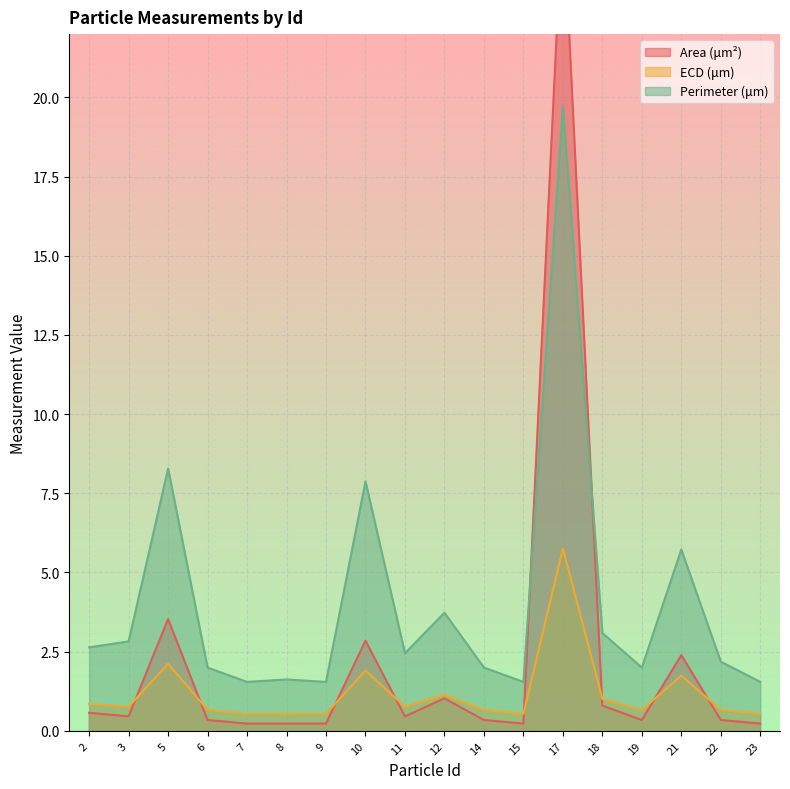

Which series ends up on top after the final intersection of Perimeter (μm) and Area (μm²)?

Perimeter (μm)